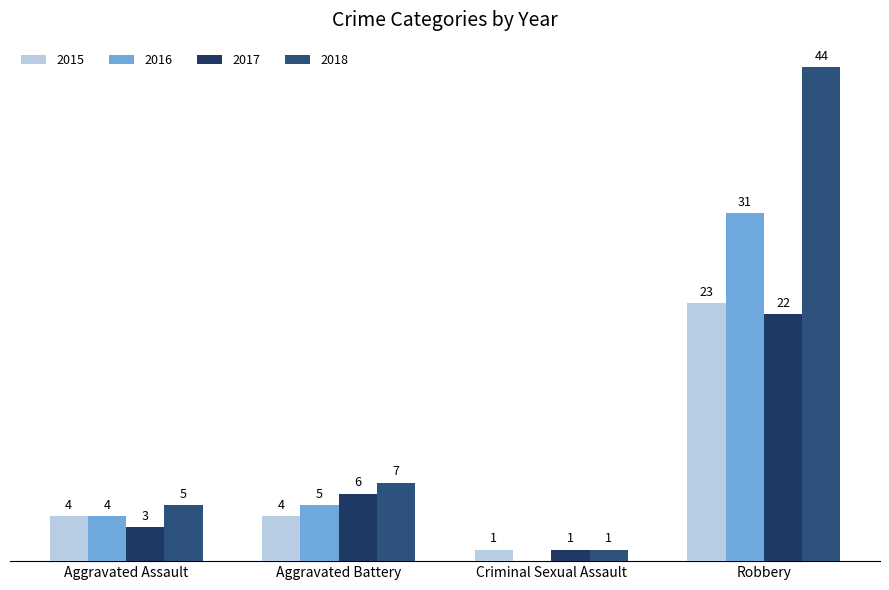

Reading right to left, list all the values displayed in this chart.

2015: Robbery=23	Criminal Sexual Assault=1	Aggravated Battery=4	Aggravated Assault=4
2016: Robbery=31	Criminal Sexual Assault=0	Aggravated Battery=5	Aggravated Assault=4
2017: Robbery=22	Criminal Sexual Assault=1	Aggravated Battery=6	Aggravated Assault=3
2018: Robbery=44	Criminal Sexual Assault=1	Aggravated Battery=7	Aggravated Assault=5